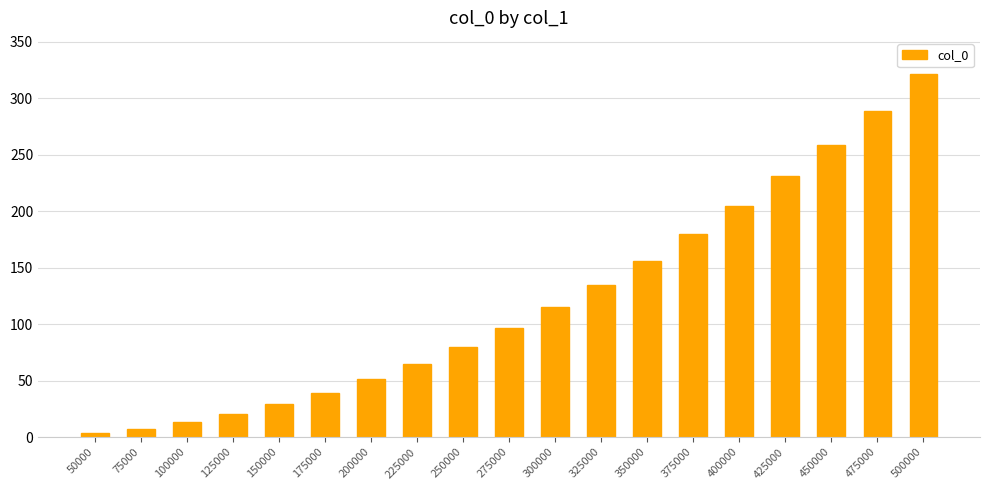

What is the value of the 6th bar from the left?

39.2